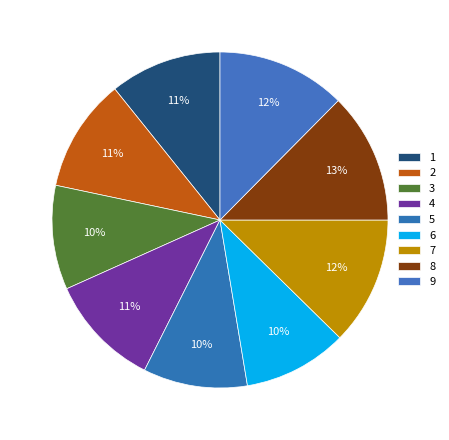

How many slices are in this pie chart?

9